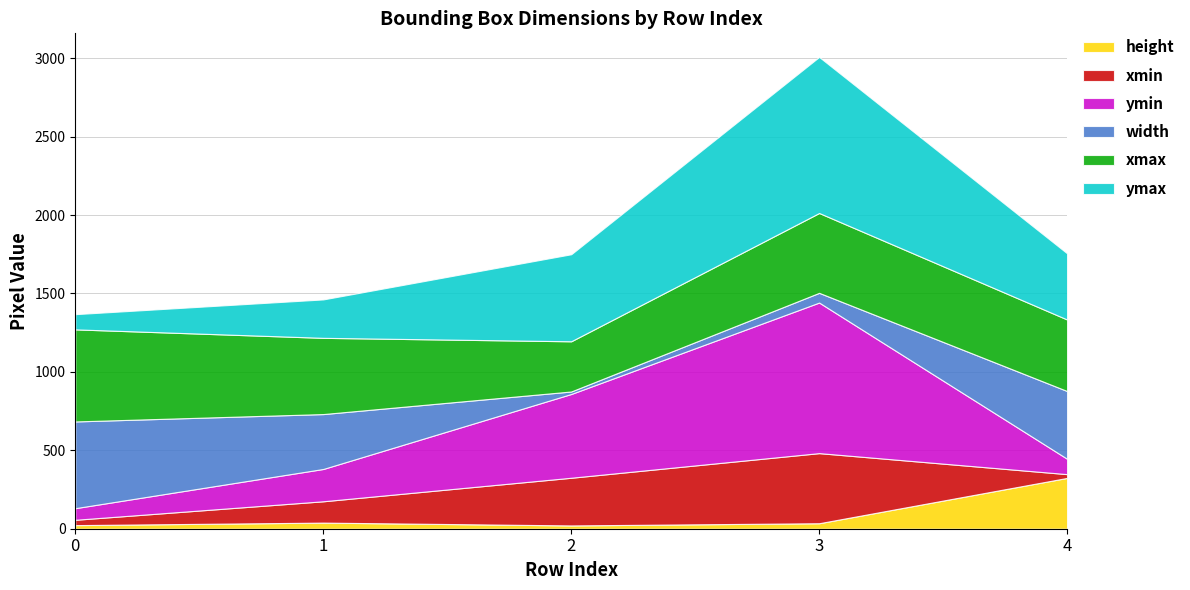

At which category is the sum across all series the highest?

3